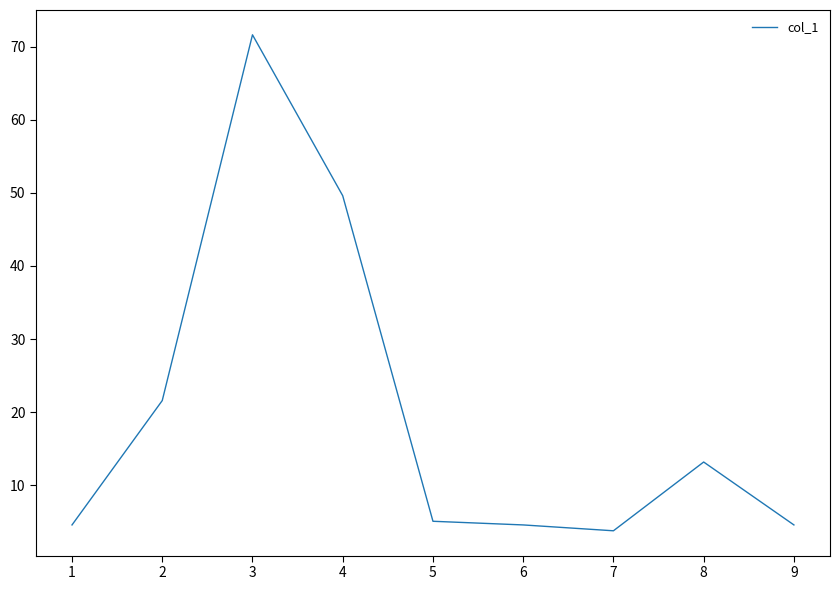

How many values are below 5?

4